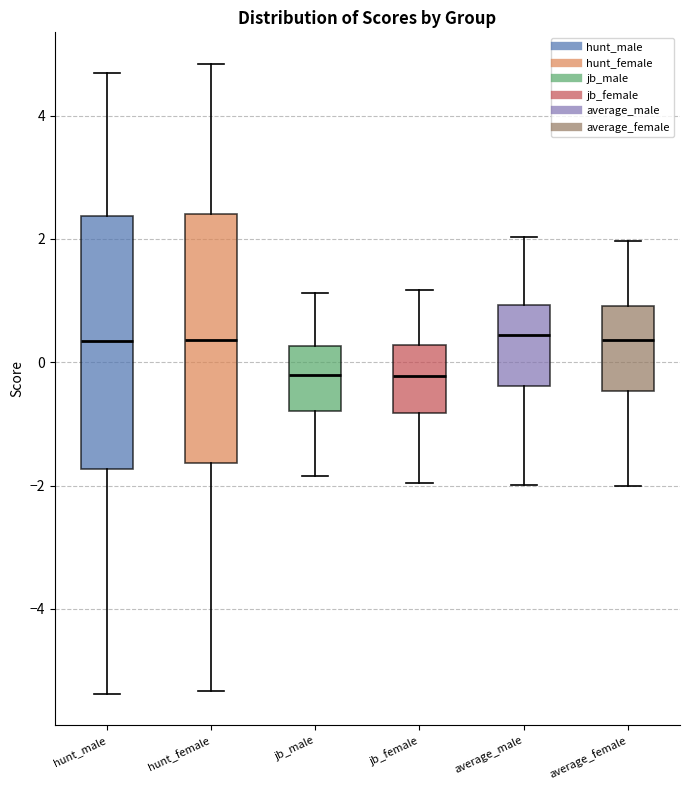

Where is the lower edge of the box for hunt_male on the y-axis? The values are not printed on the chart, so give them approximately, as read against the axis.

-1.8